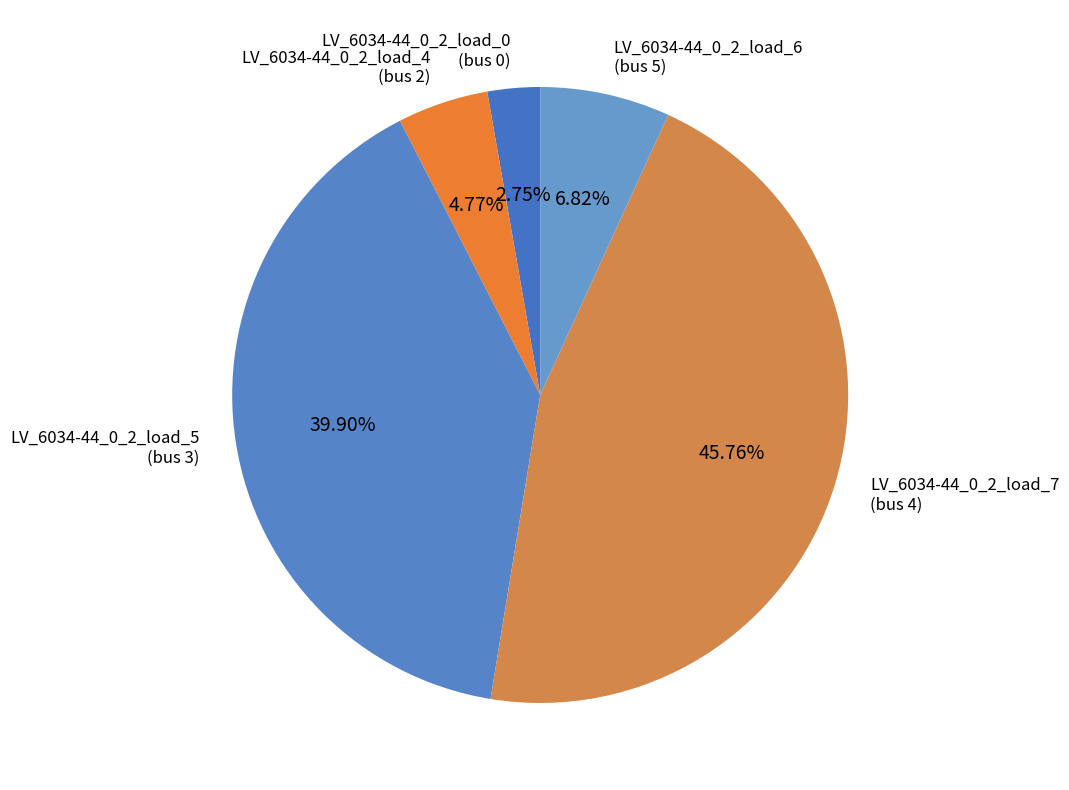

Is LV_6034-44_0_2_load_5 (bus 3) the majority of the pie?

No